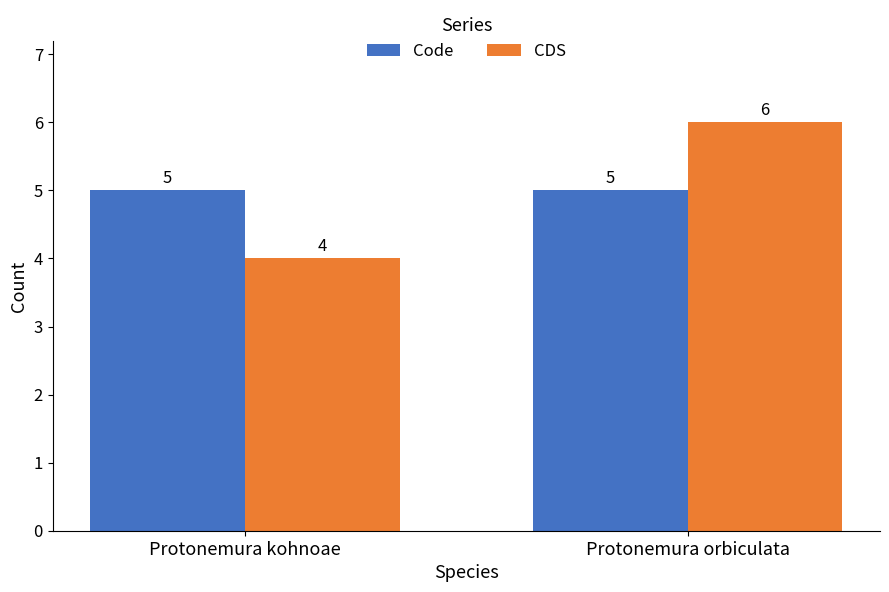

Reading left to right, extract all data points from this chart.

Code: 5	5
CDS: 4	6